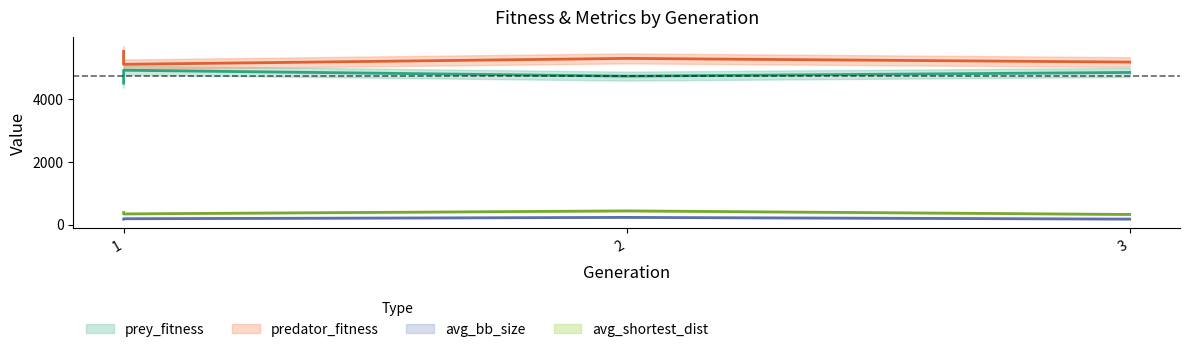

How many interior local valleys does the avg_shortest_dist series have?

1